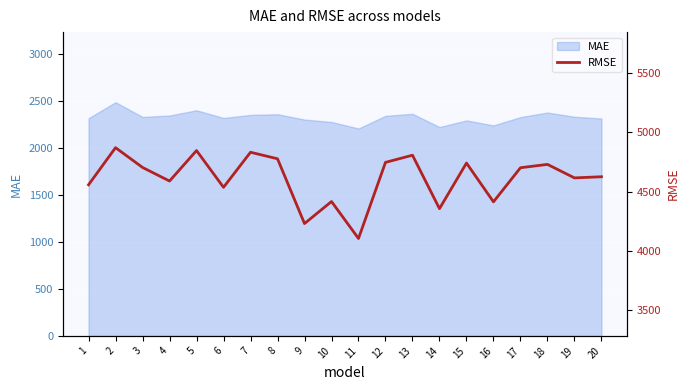

True or false: the data shows 4869.6 at 2.

True